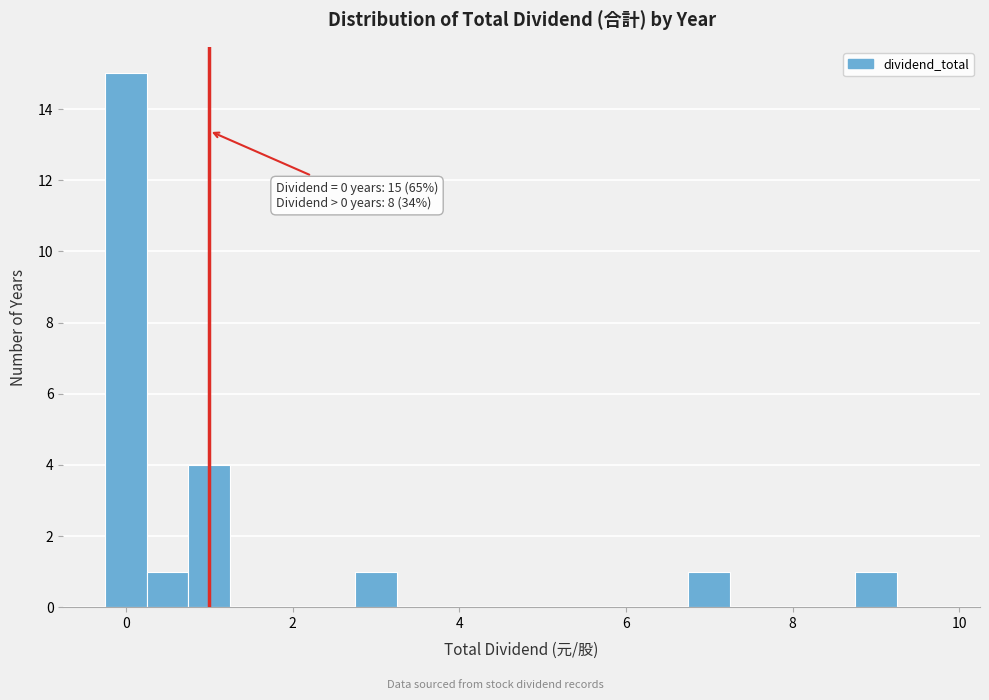

Around what value on the x-axis is the tallest bar? Give the approximate position of its centre, as read against the axis.

0.0